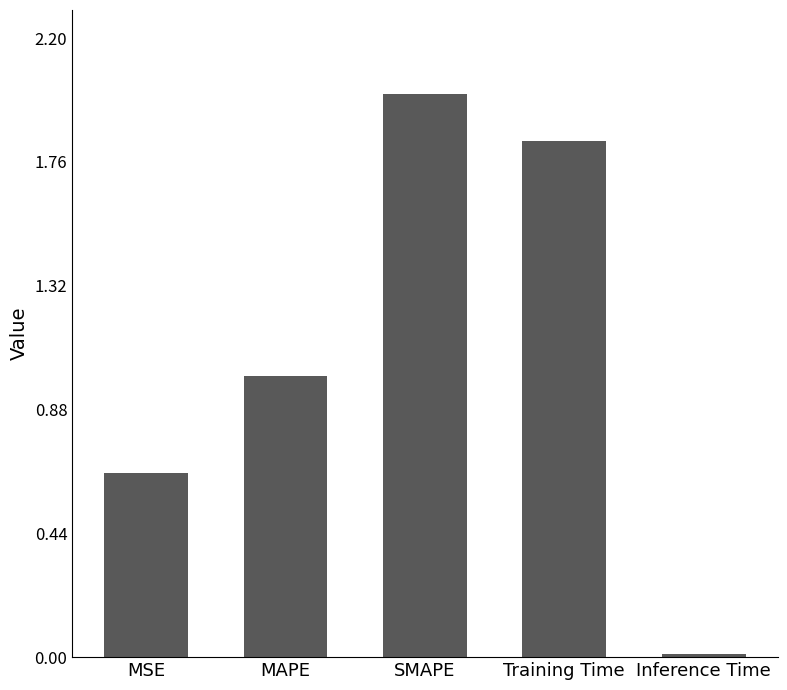

What is the label of the 3rd bar from the left?

SMAPE